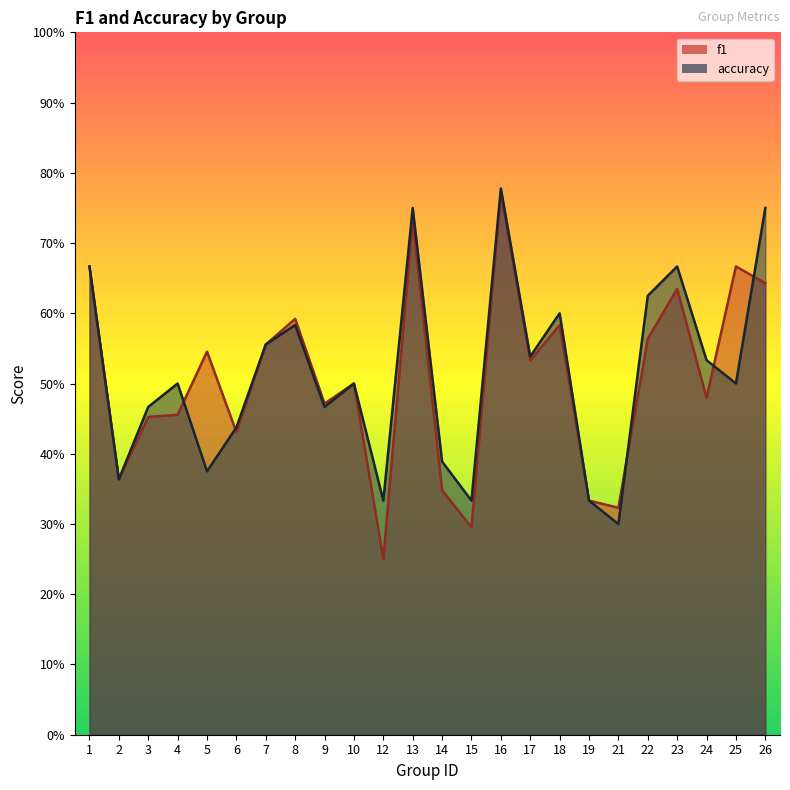

How many lines are shown in the chart?

2